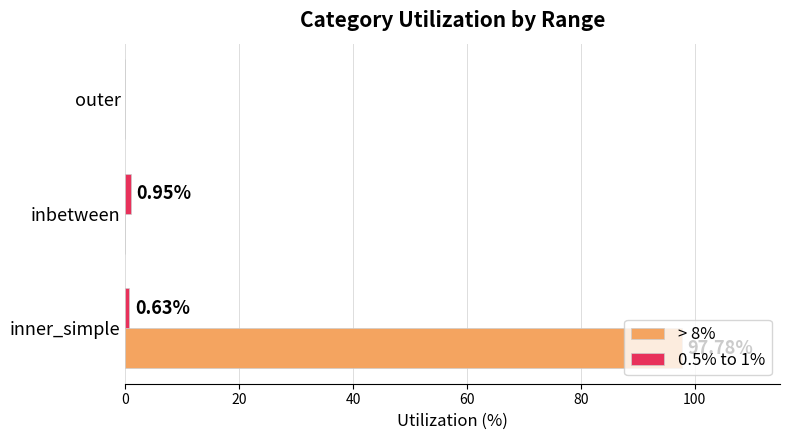

Which category has the highest value in the > 8% series?

inner_simple